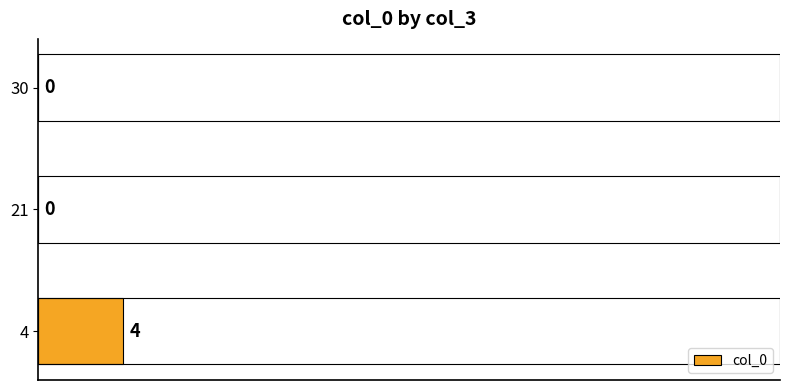

What is the sum of all values?

4